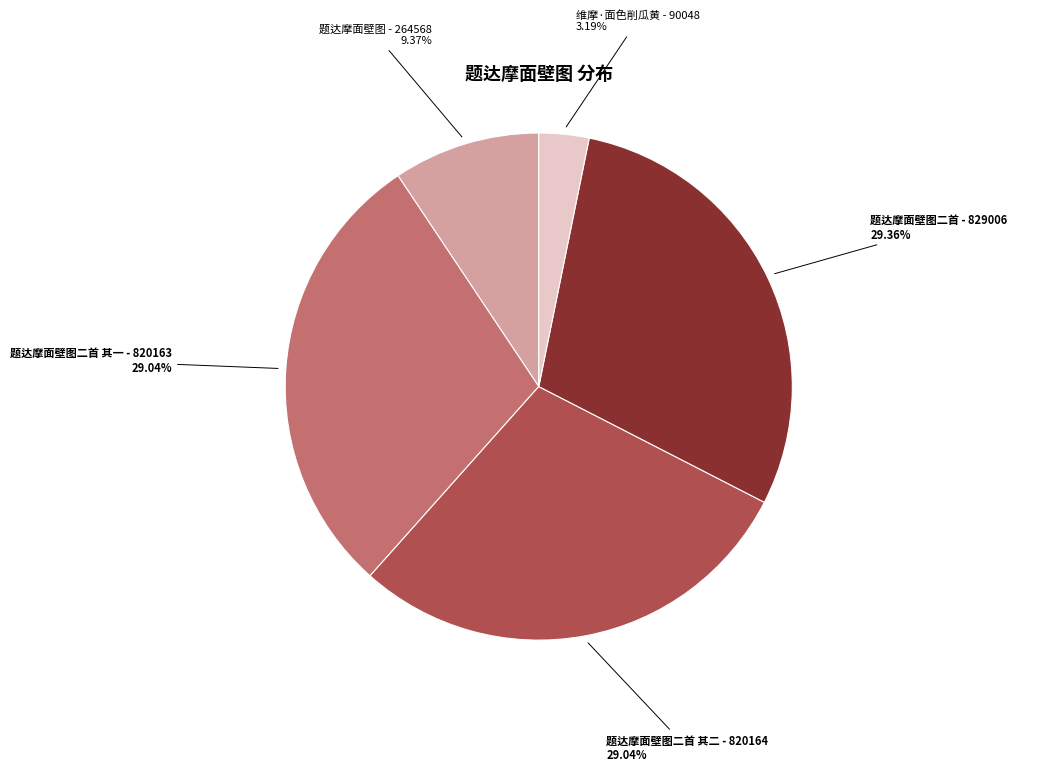

Is there any slice that represents more than half of the pie?

No